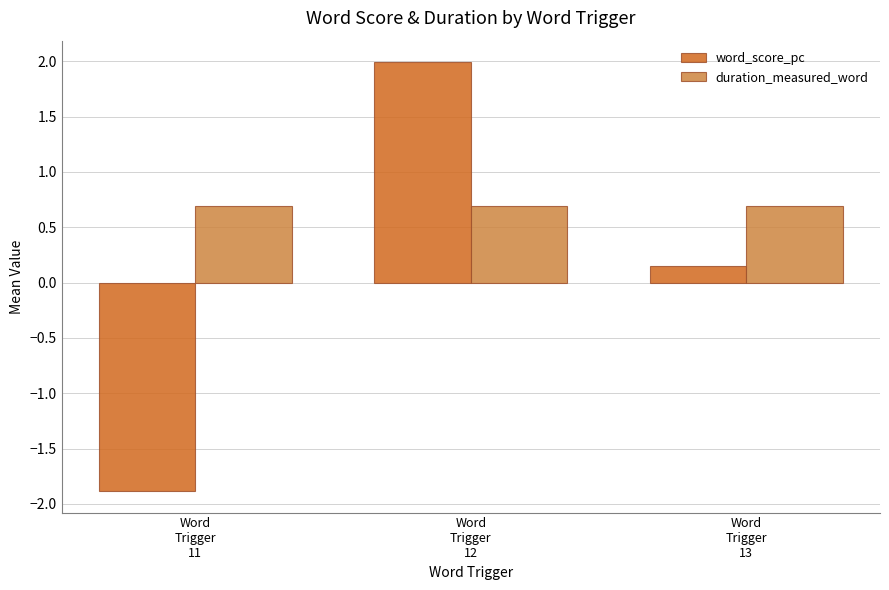

At which label is word_score_pc closest to 0?

Word
Trigger
13